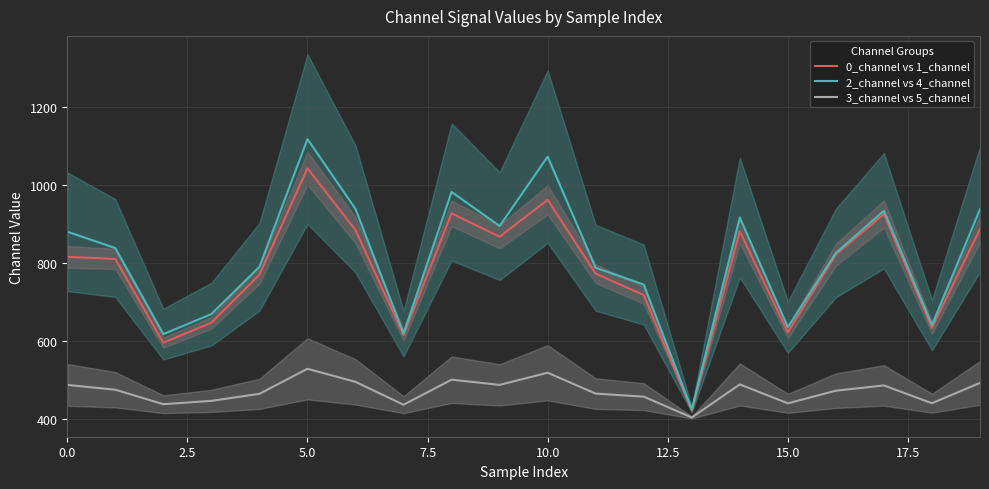

Is it true that 3_channel vs 5_channel equals 668.6 at 15.0?

False